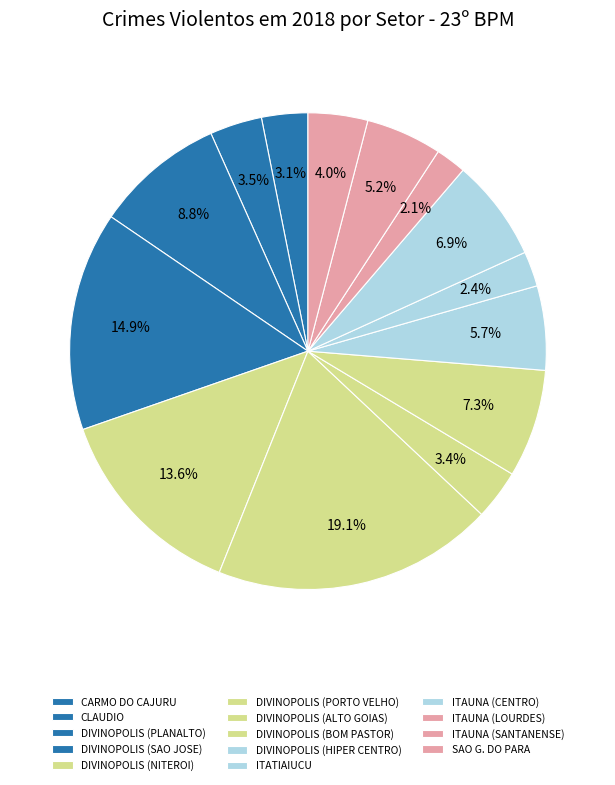

Count the number of slices in the pie.

14